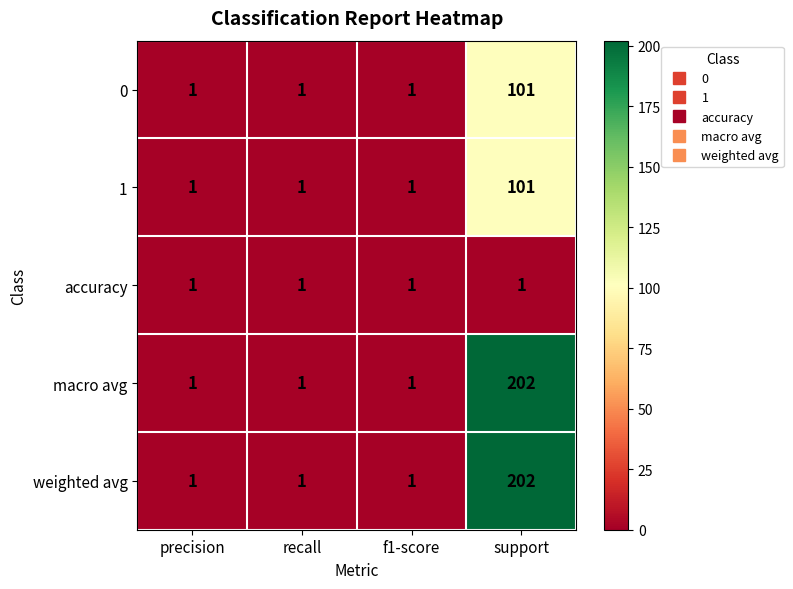

How many series are shown in this chart?

5